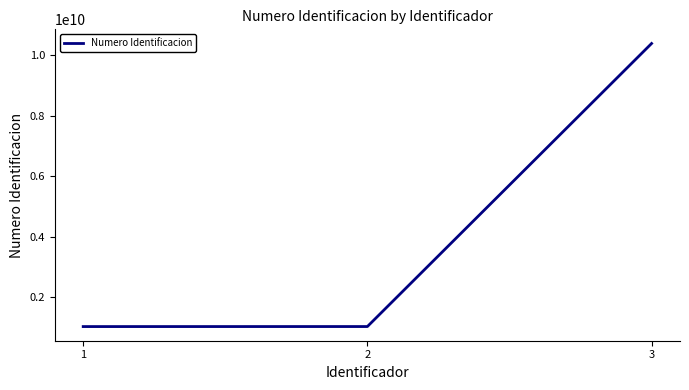

What is the difference between the values at 3 and 2?

9346872029